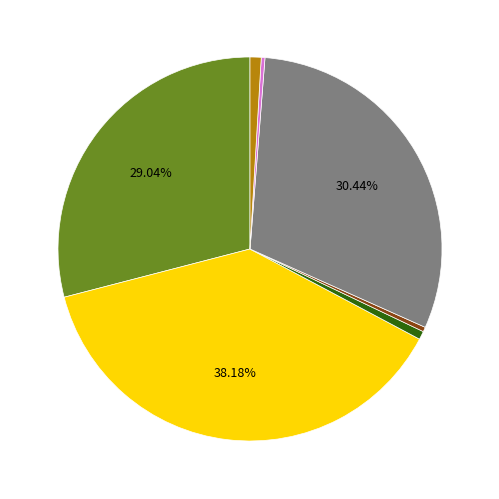

To the nearest percent, what is the average slice percentage?

14%